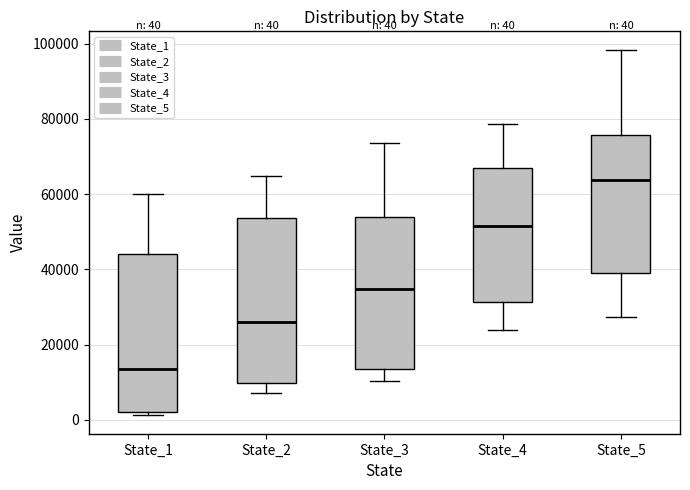

Which box has the lowest median line?

State_1